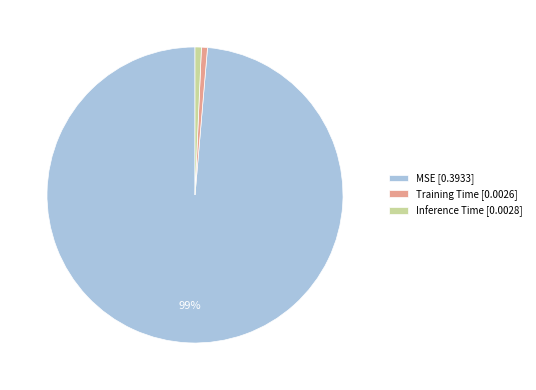

To the nearest percent, what is the average slice percentage?

33%